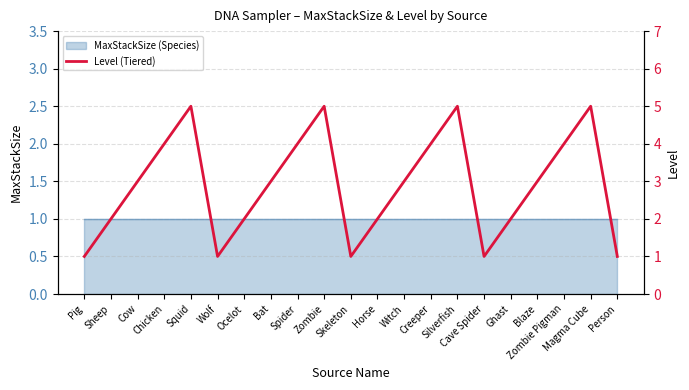

Reading left to right, transcribe all the data shown in this chart.

1	2	3	4	5	1	2	3	4	5	1	2	3	4	5	1	2	3	4	5	1